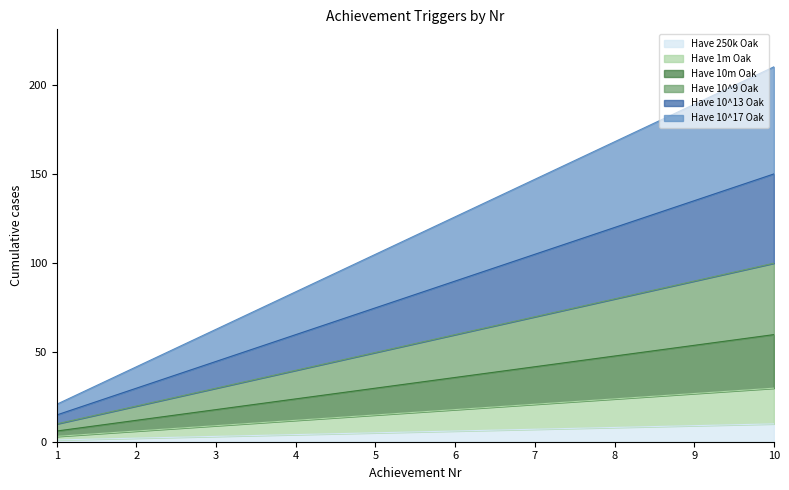

Where is Have 10^17 Oak nearest to the value 115?

5